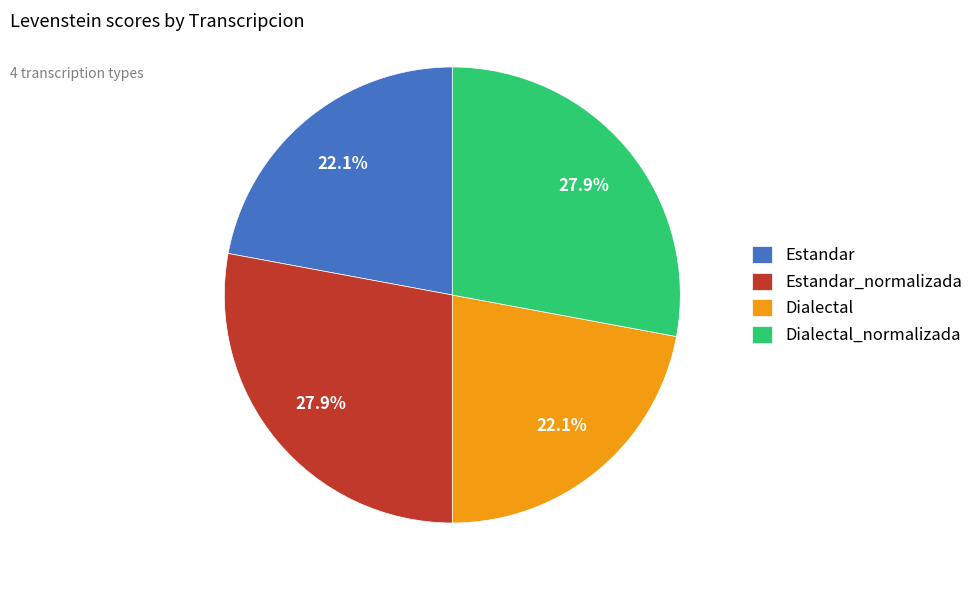

To the nearest percent, what is the difference between the largest and smallest slice percentages?

6%